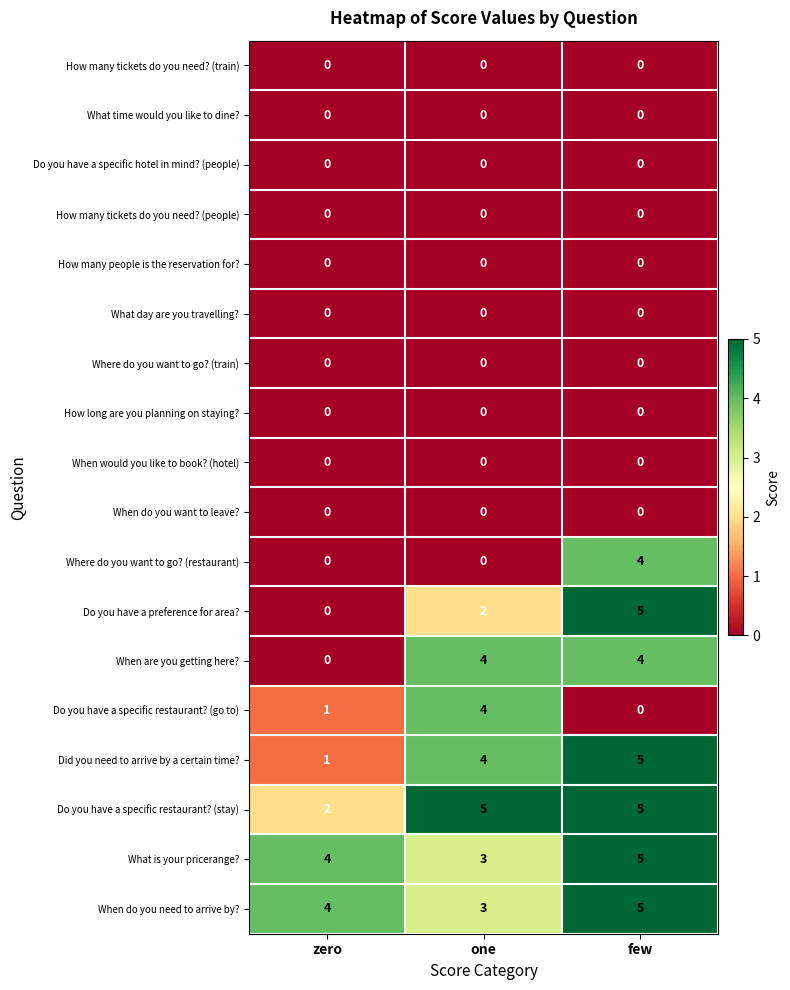

True or false: Where do you want to go? (train) has a value of 0 at few.

True